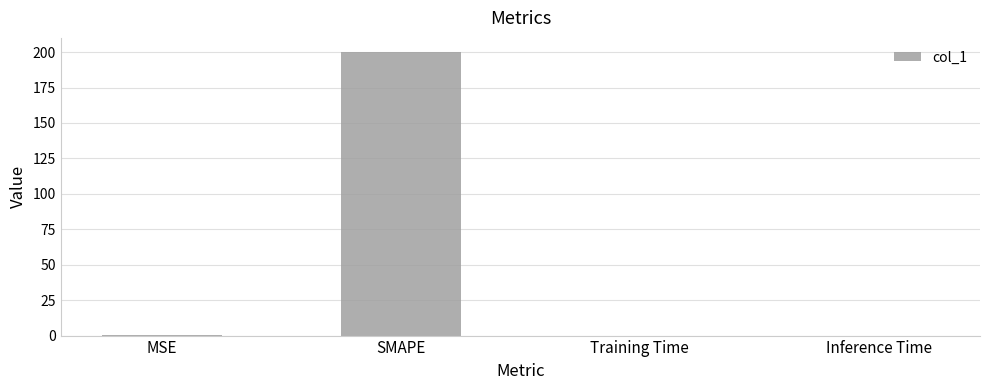

What is the average value?

50.0